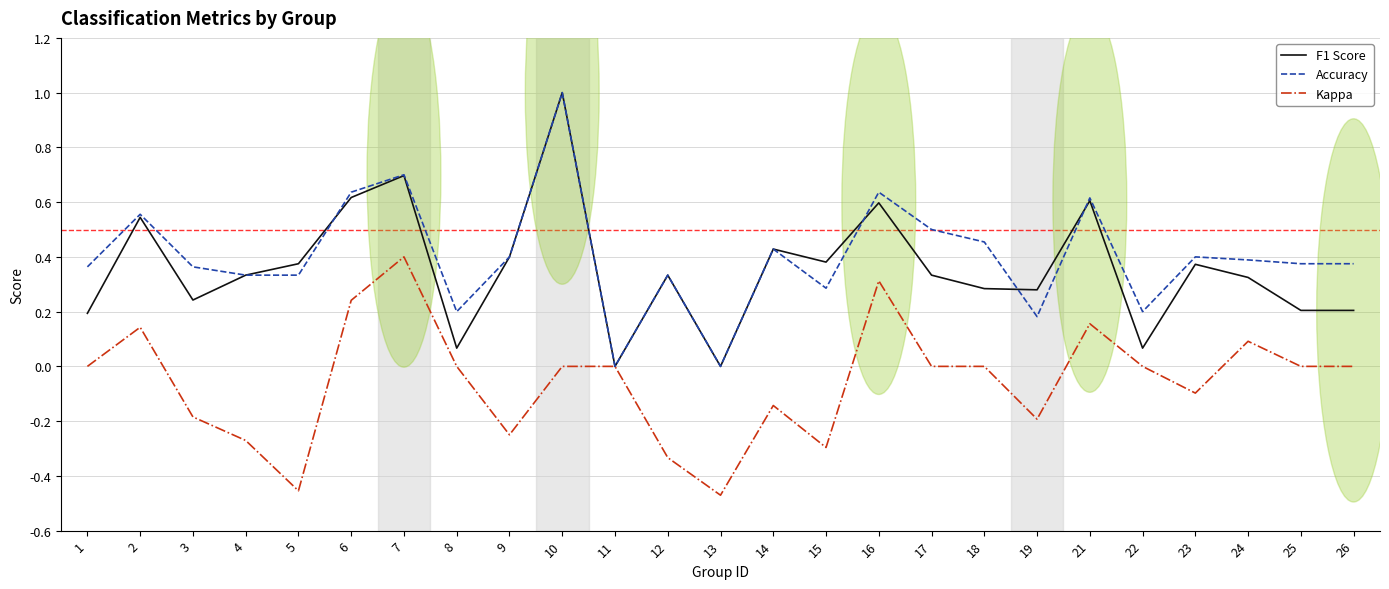

What is the difference between the maximum and minimum values in the Kappa series?

0.9